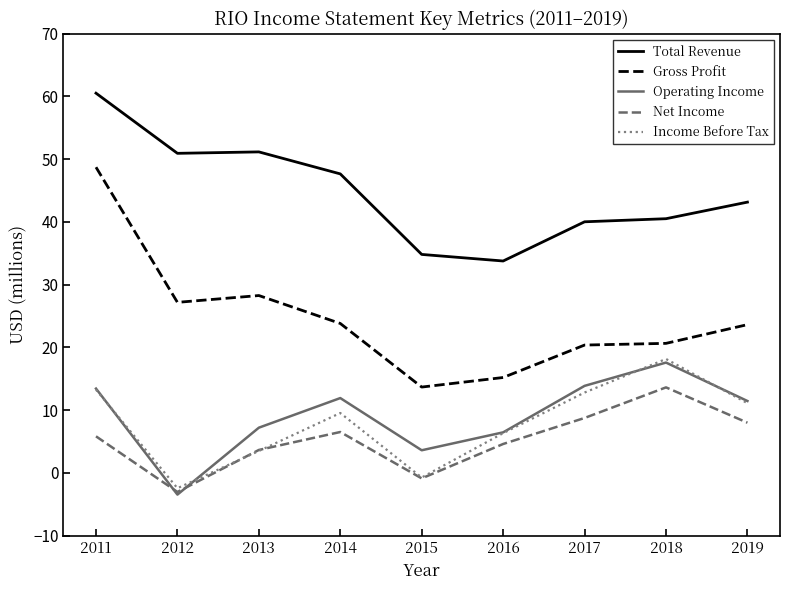

How many values in Operating Income are above zero?

8